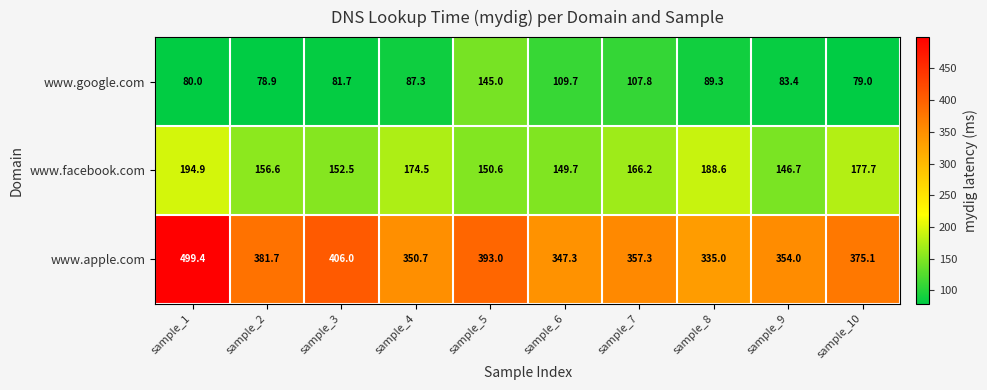

What is the maximum value shown in the chart?

499.4